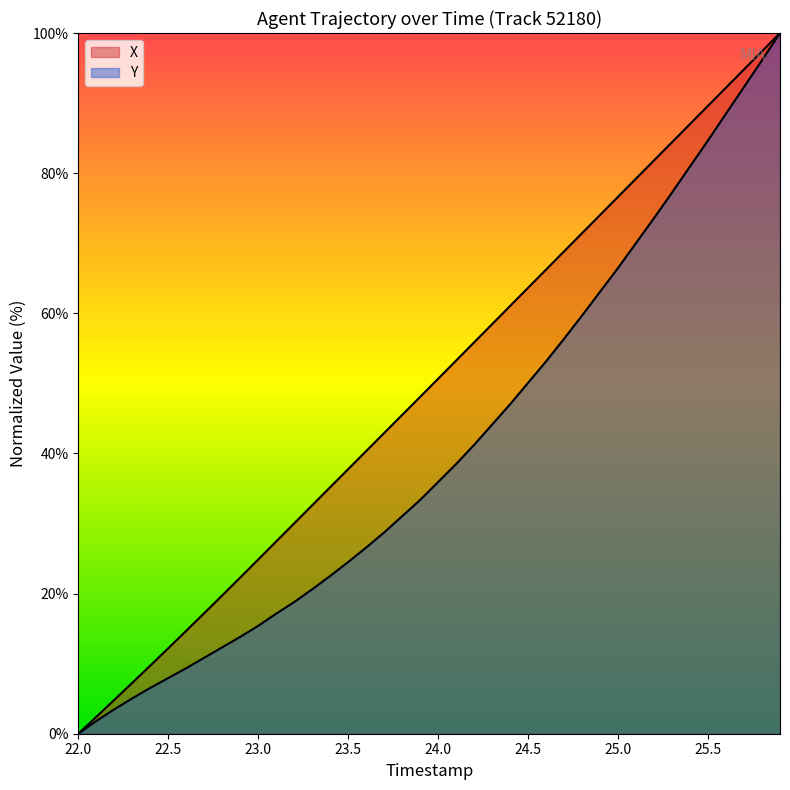

What is the difference between the maximum and minimum values in the Y series?

100.0